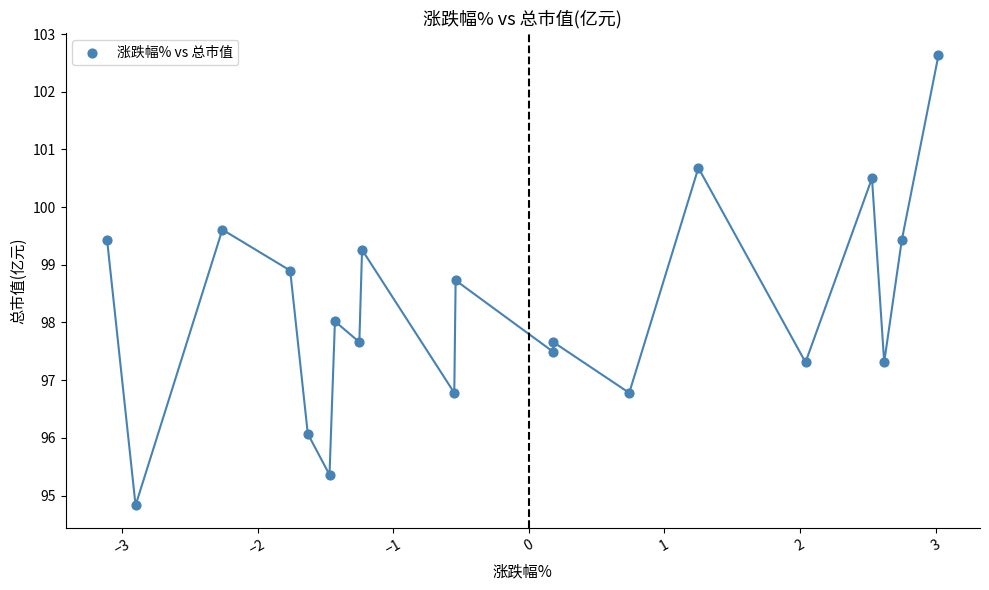

What is the range of X values (max minus min)?

6.1